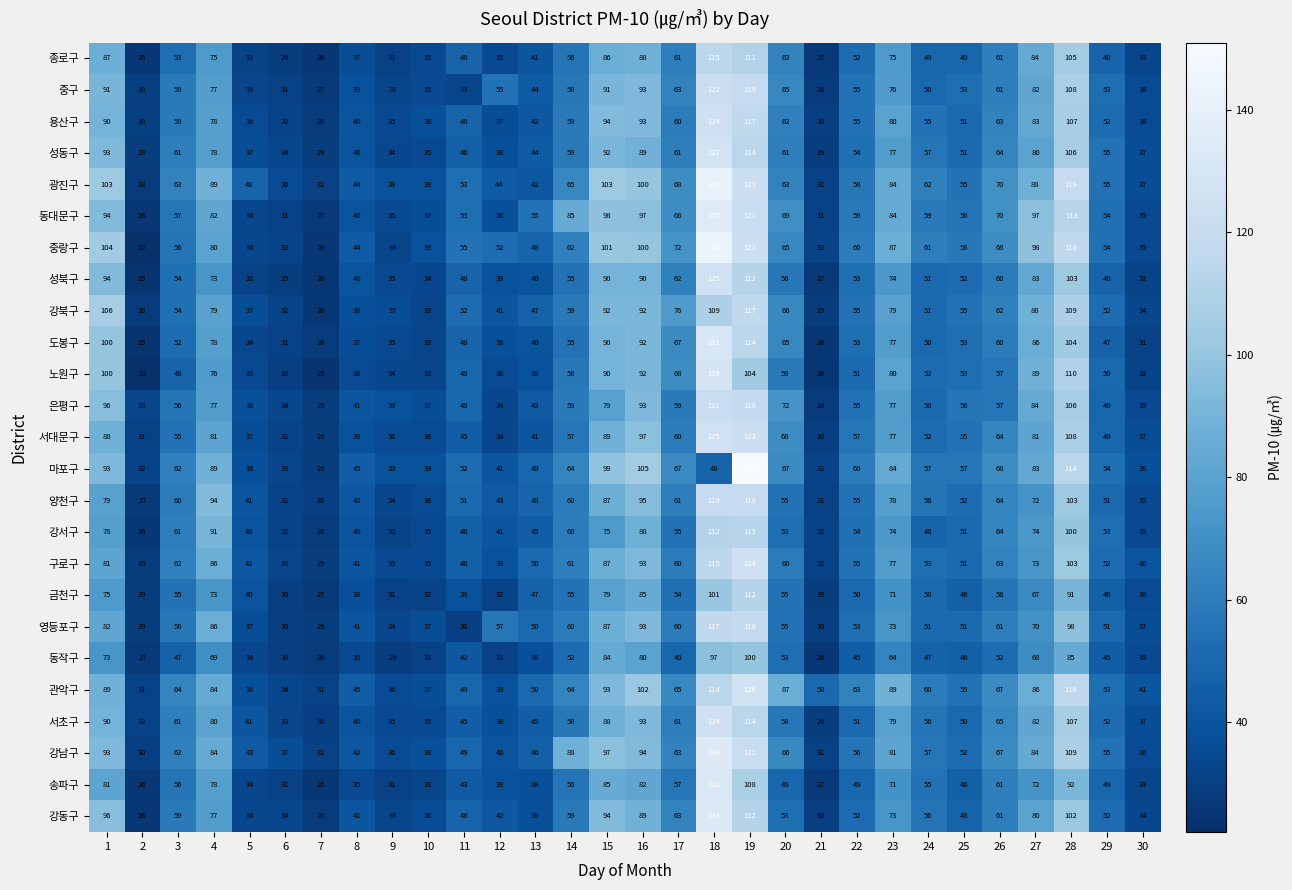

What is the difference between the 서대문구 values at 19 and 11?

78